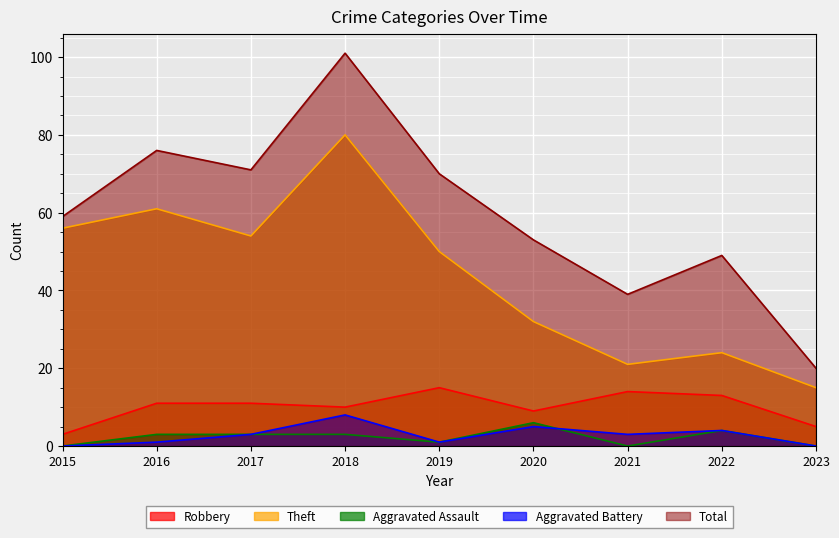

Which series has the largest total across all categories?

Total